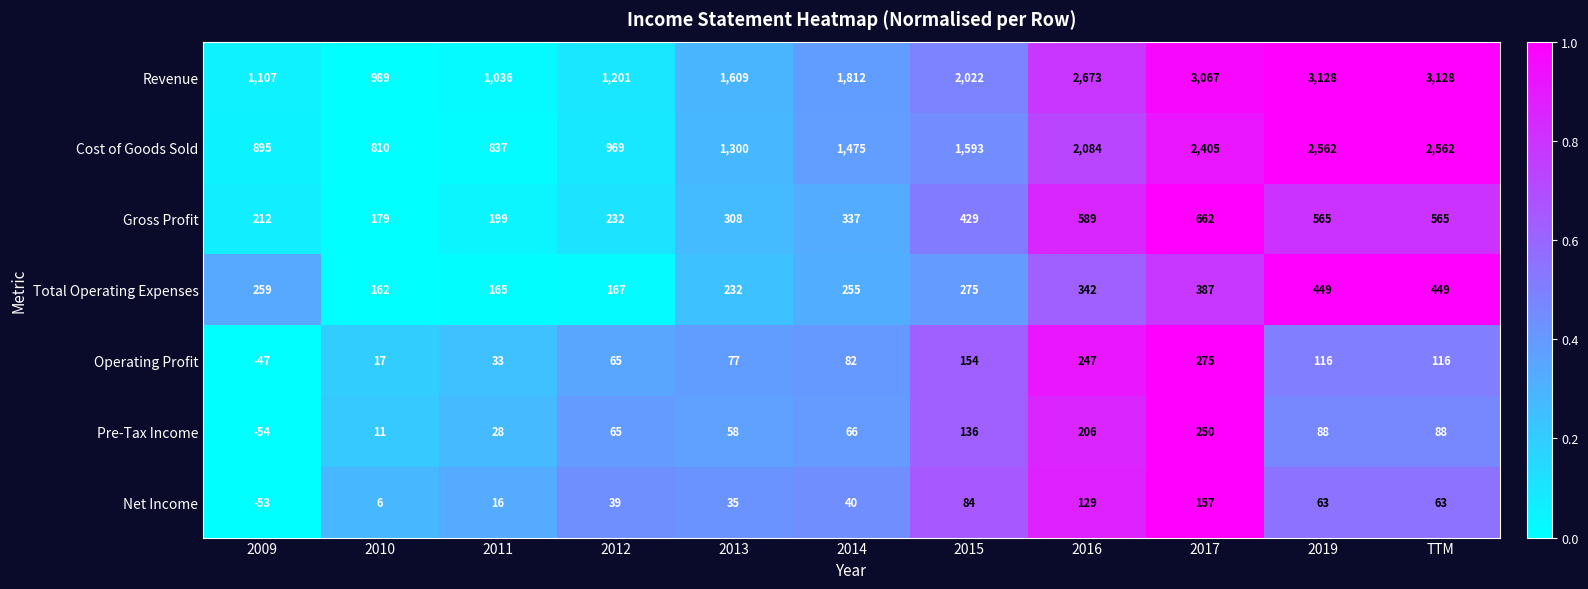

Which series has the largest total across all categories?

Revenue